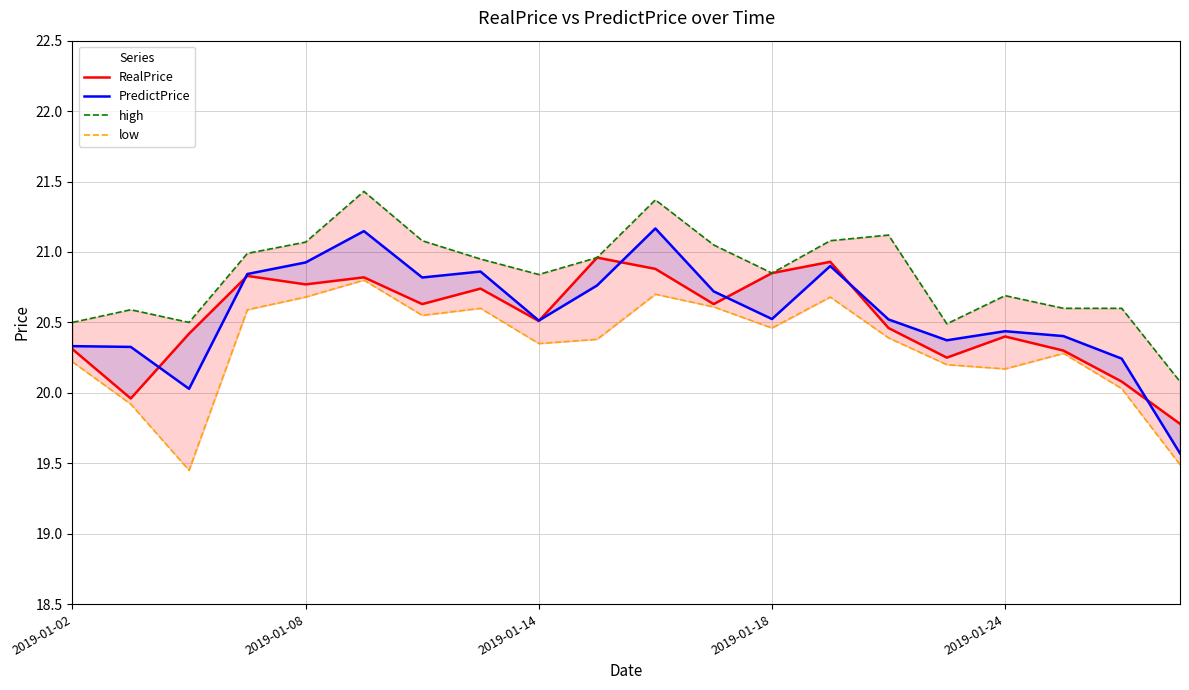

What is the maximum value shown in the chart?

21.4